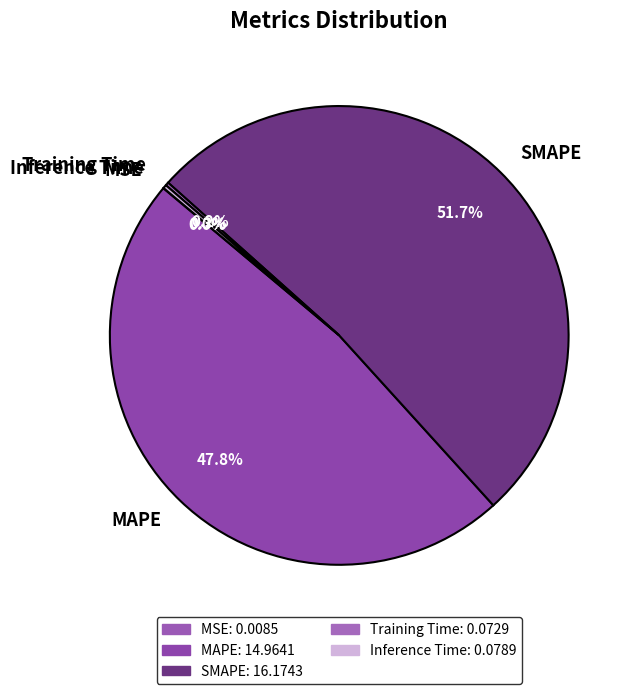

What percentage is the SMAPE slice, to the nearest percent?

52%